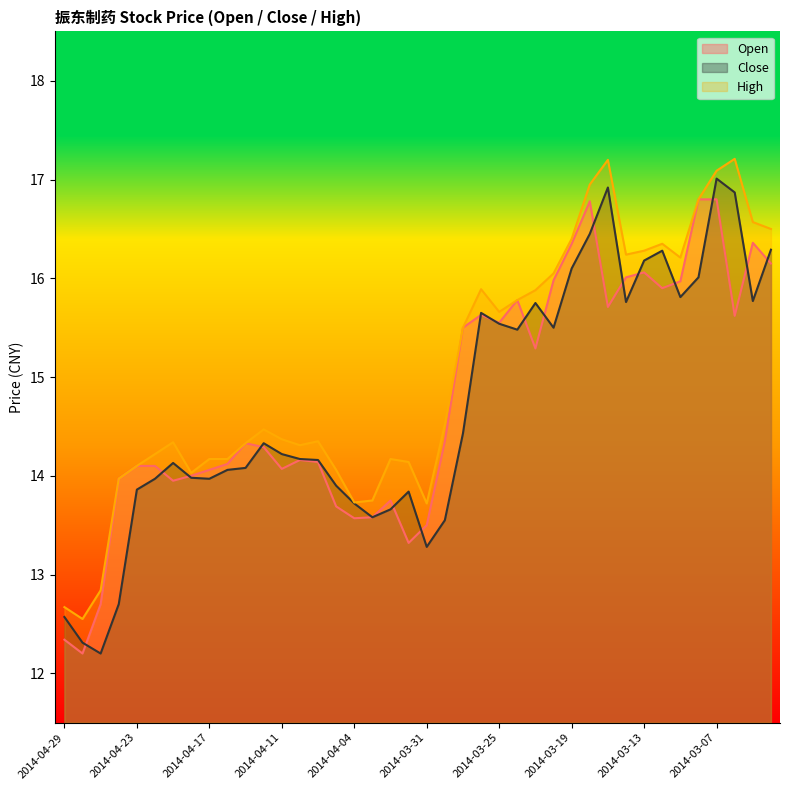

What is the label of the 7th point from the right?

2014-03-12